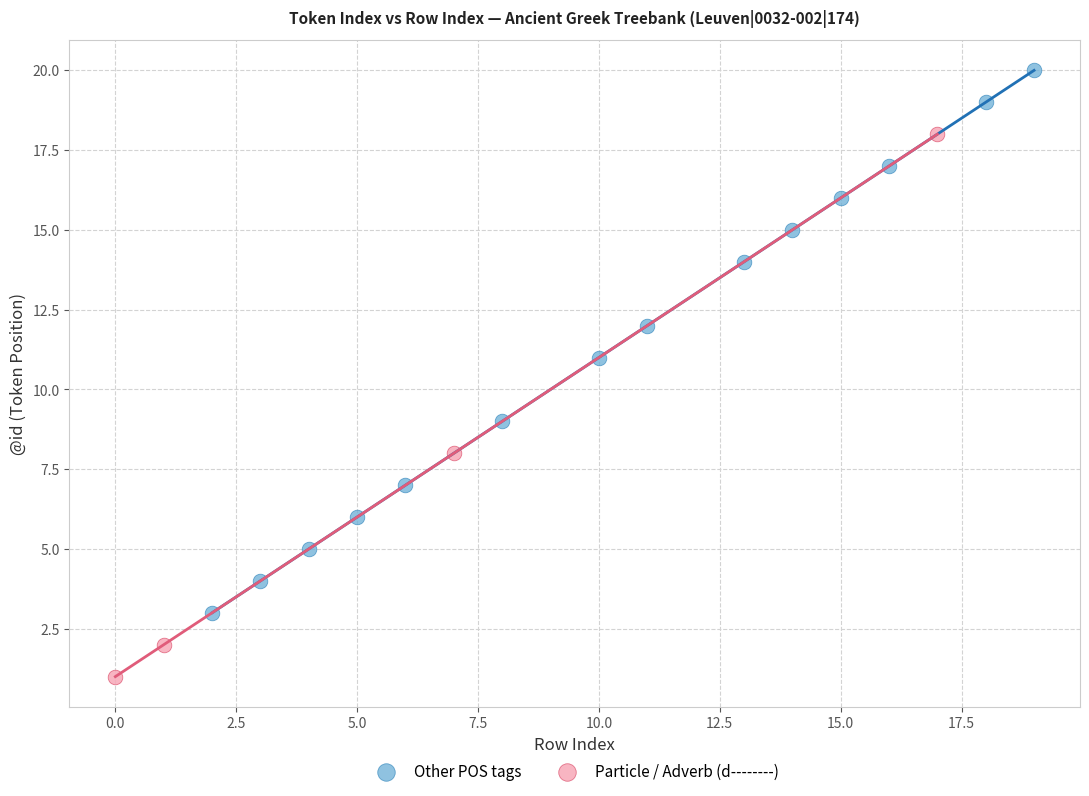

Which series contains the highest Y value?

Other POS tags